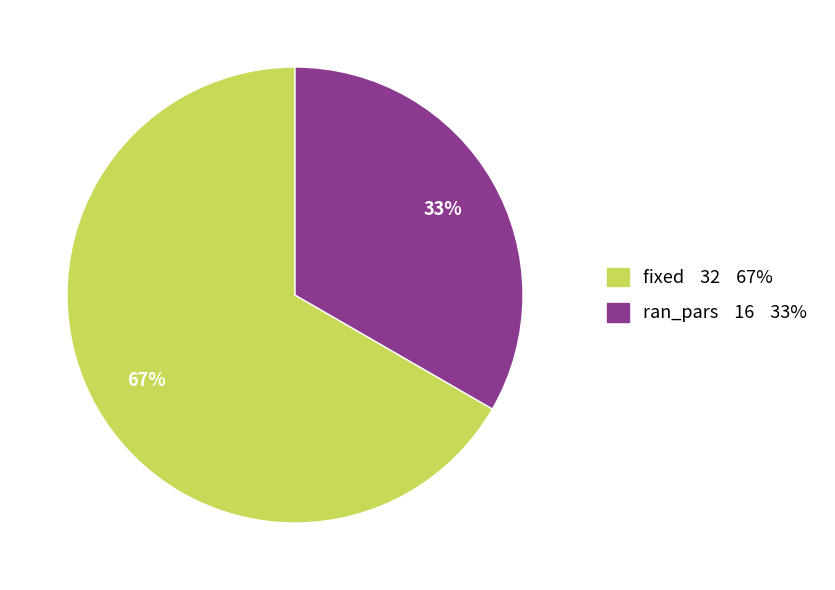

To the nearest percent, what is the combined percentage of ran_pars 16 33% and fixed 32 67%?

100%